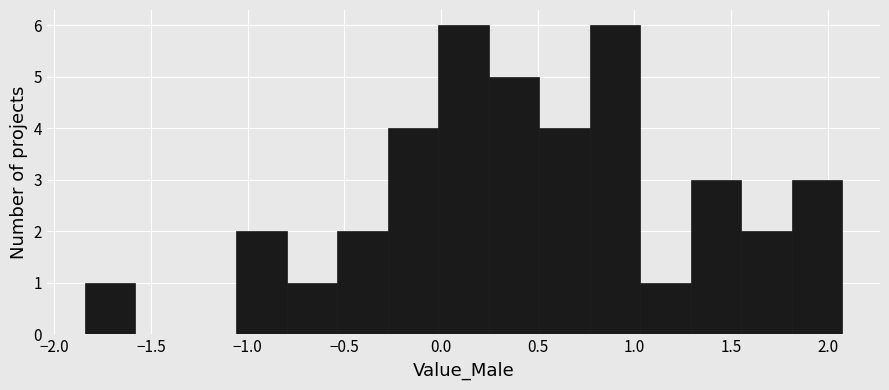

Reading left to right, transcribe this chart: for each bar, give the range it covers on the x-axis and its height. Neither the bar edges nor the heights are printed on the chart, so give them approximately, as read against the axes.

-1.85 to -1.60: 1
-1.60 to -1.30: 0
-1.30 to -1.05: 0
-1.05 to -0.80: 2
-0.80 to -0.55: 1
-0.55 to -0.30: 2
-0.30 to 0.00: 4
0.00 to 0.25: 6
0.25 to 0.50: 5
0.50 to 0.75: 4
0.75 to 1.05: 6
1.05 to 1.30: 1
1.30 to 1.55: 3
1.55 to 1.80: 2
1.80 to 2.10: 3